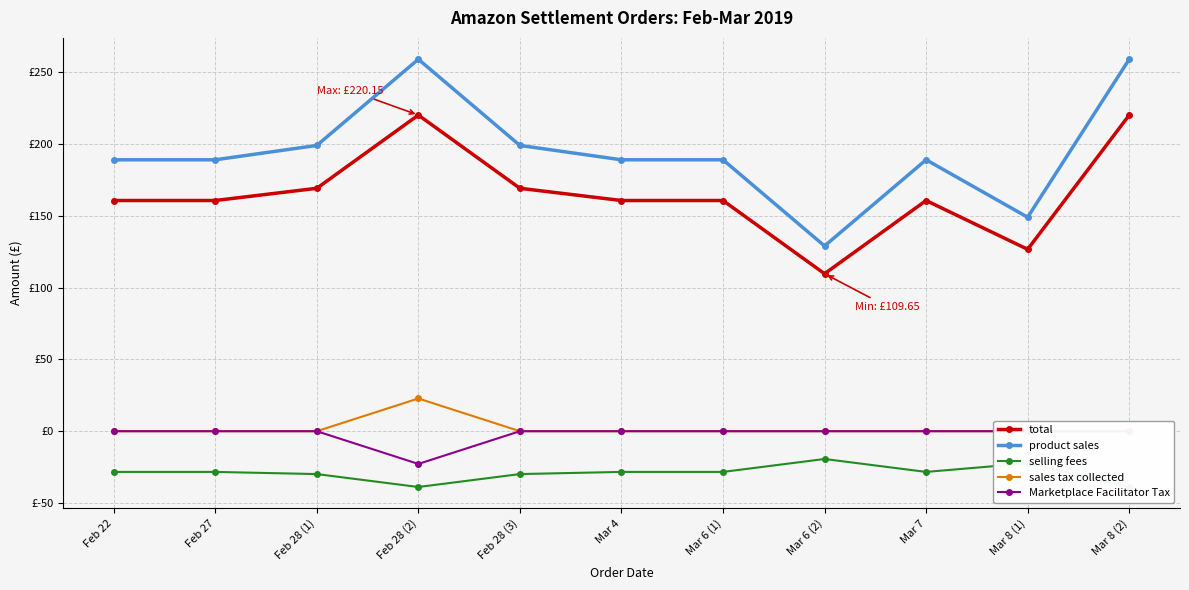

How many lines are shown in the chart?

5